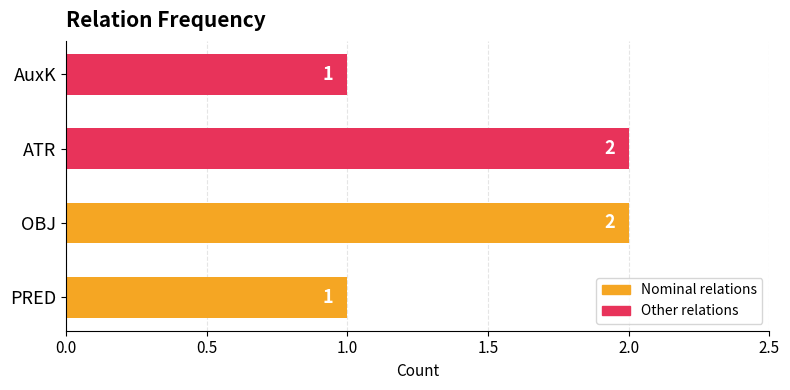

How many values are between 1 and 2?

4